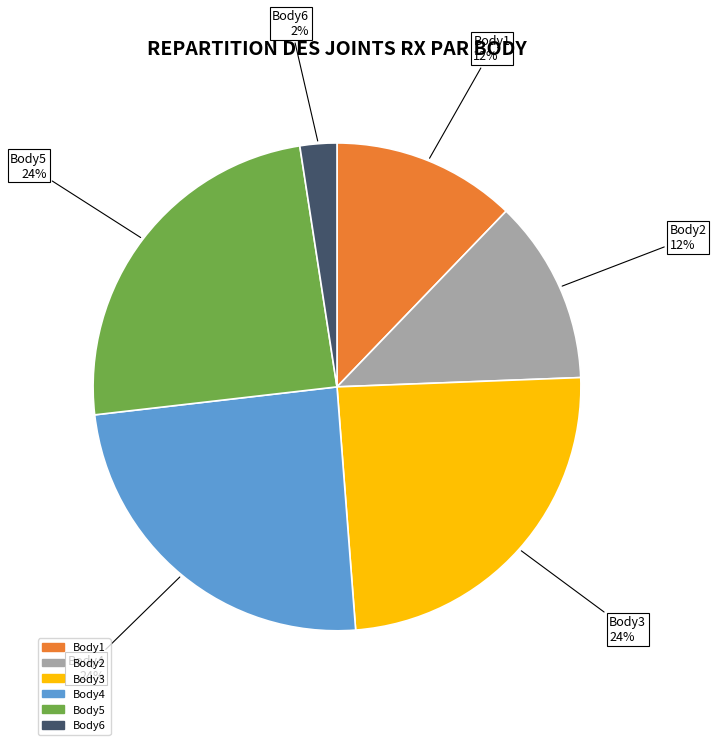

Do Body4 and Body3 together represent more than half of the pie?

No